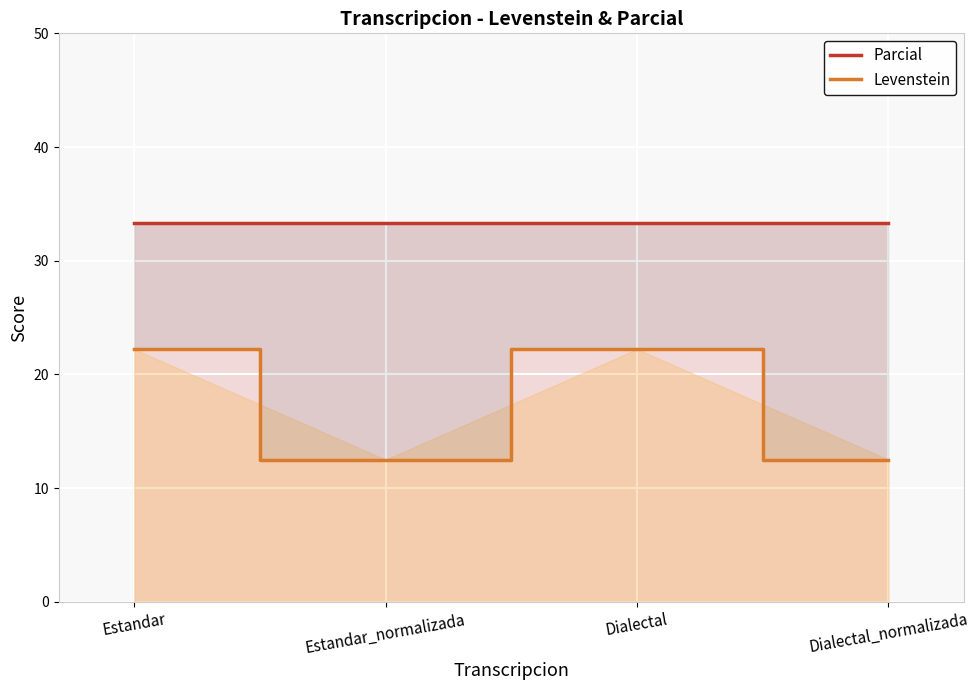

The Levenstein series shows 22.2 at Dialectal. True or false?

True